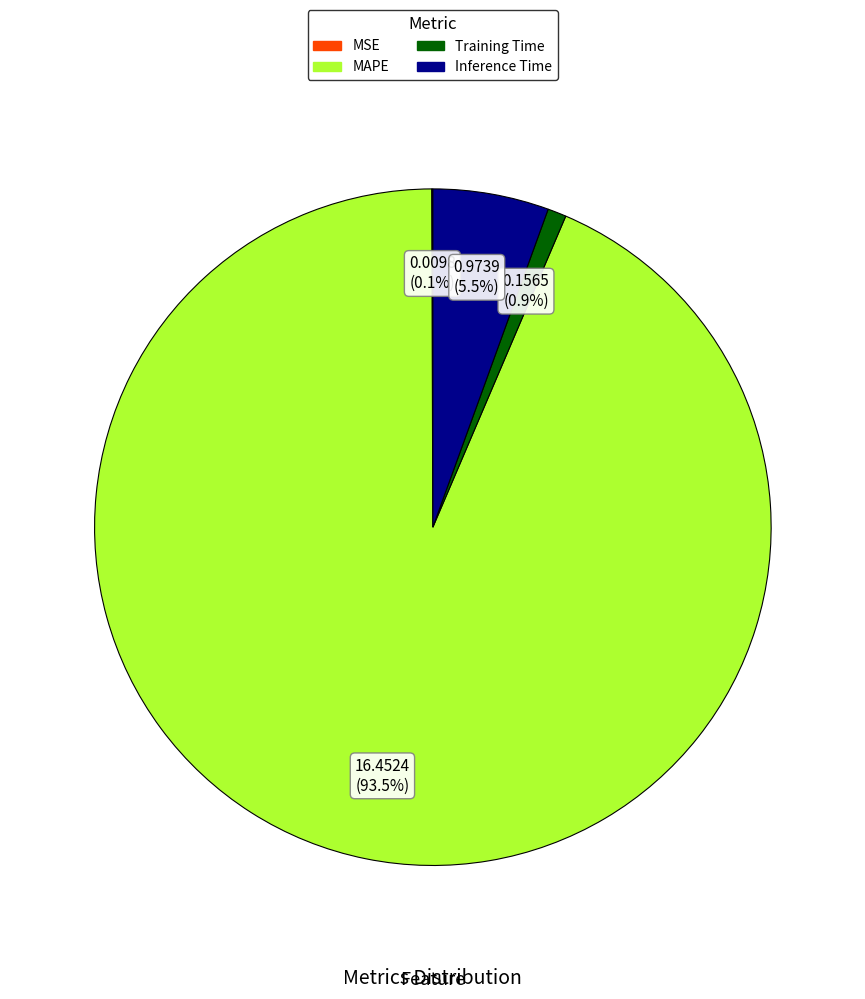

Does MAPE account for over 50% of the chart?

Yes